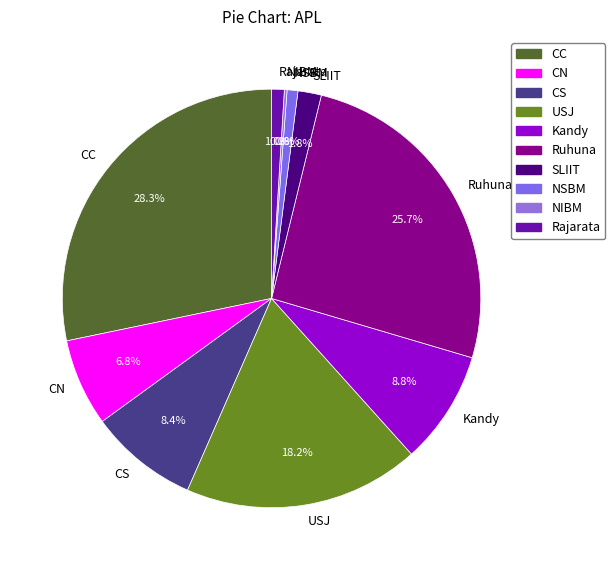

Does any single category account for the majority?

No